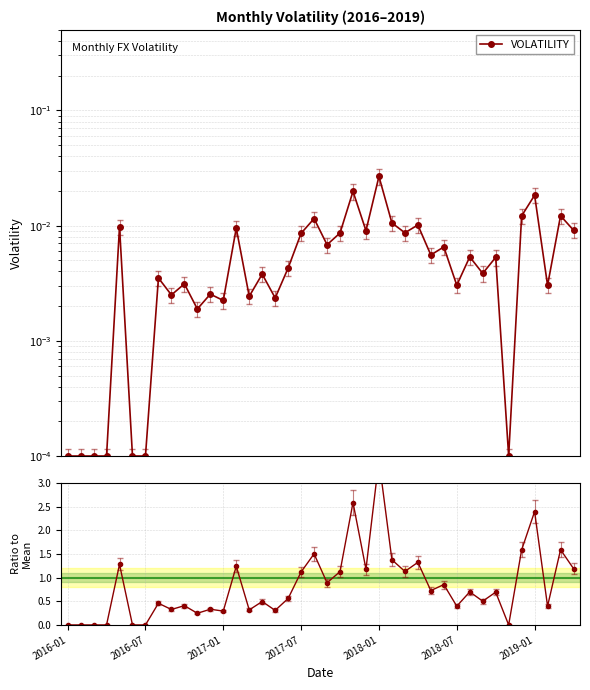

At how many categories does at least one series exceed 0?

40